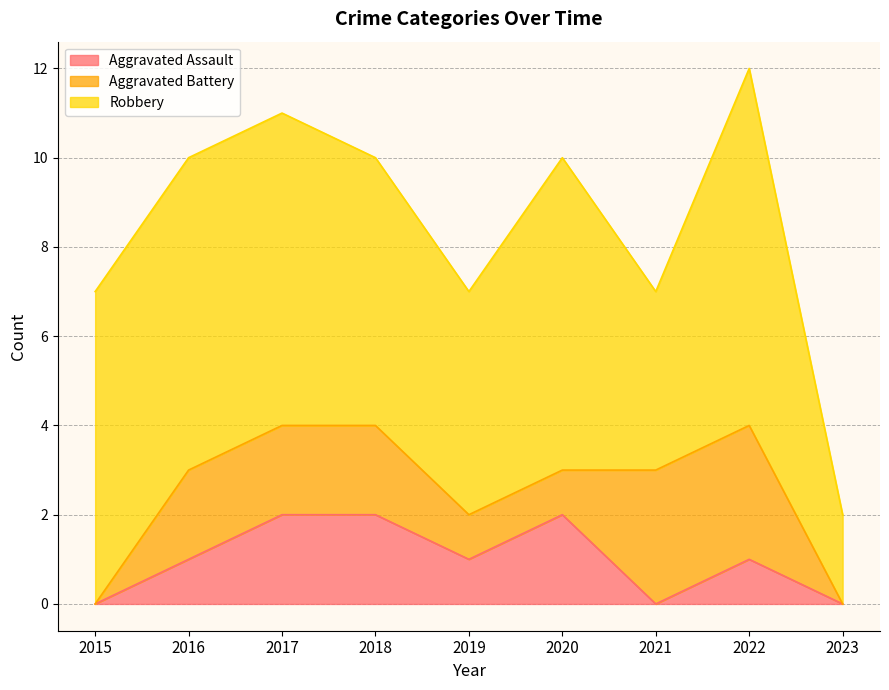

Rank the categories by Aggravated Assault value from highest to lowest.

2017, 2018, 2020, 2016, 2019, 2022, 2015, 2021, 2023